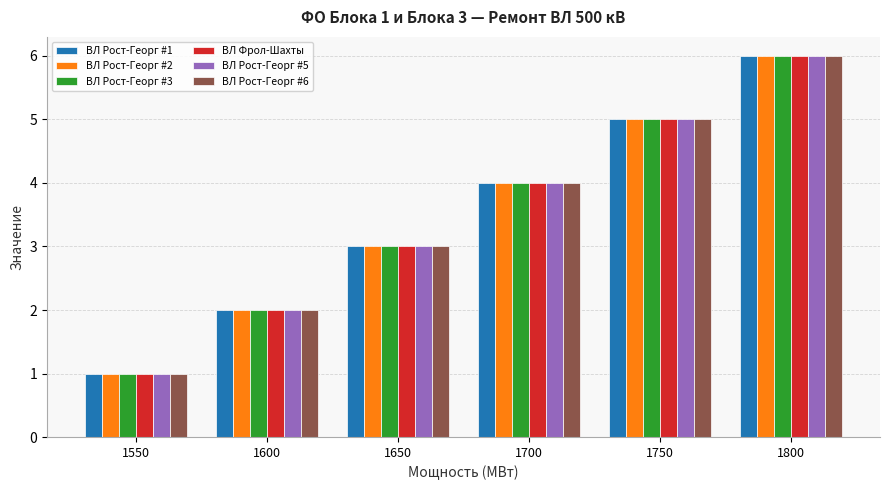

At which label is ВЛ Рост-Георг #5 closest to 3?

1650